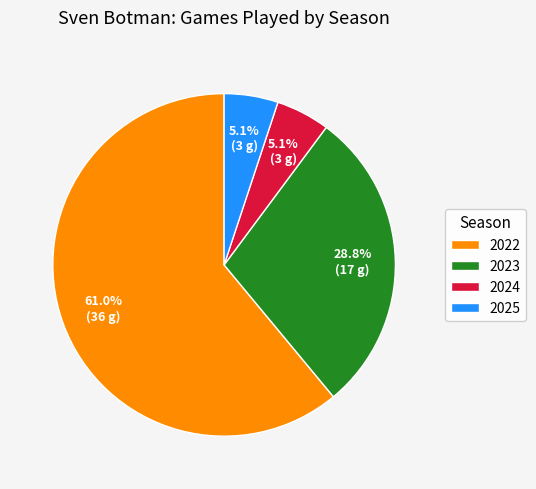

Is 2022 the majority of the pie?

Yes